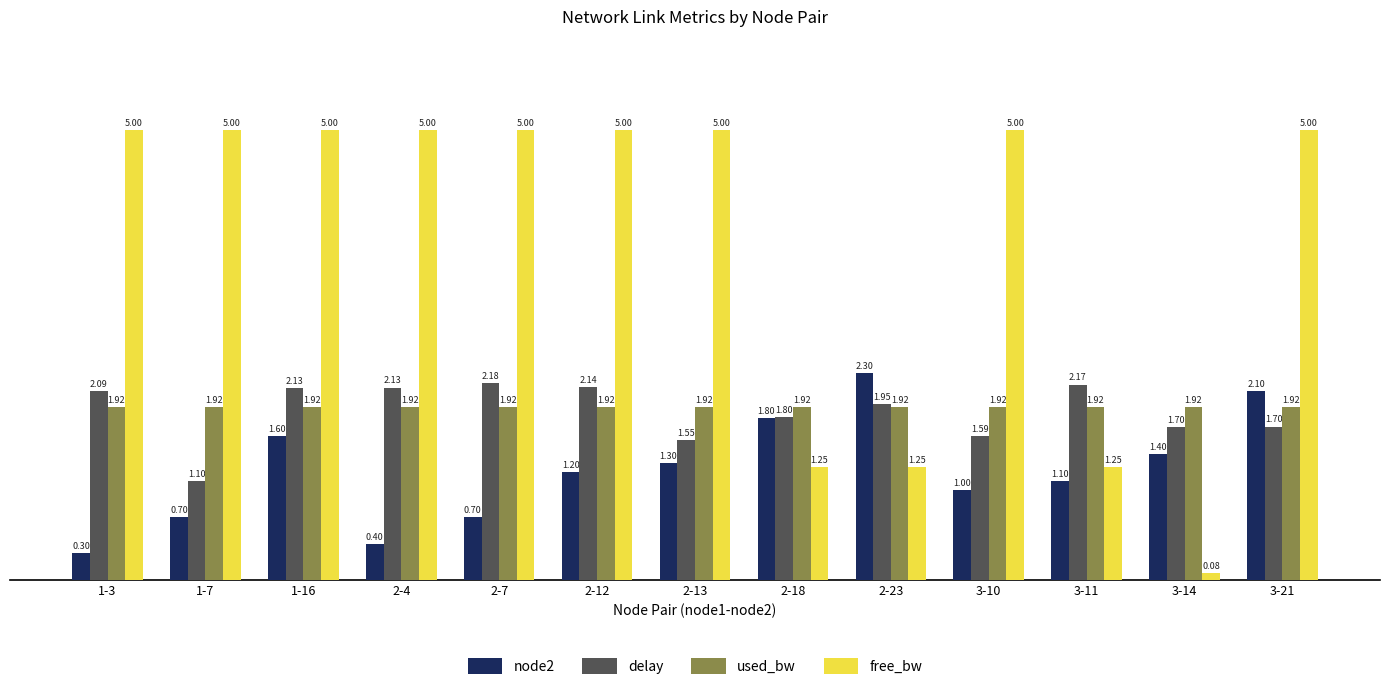

What is the spread (max minus min) of values at 1-3?

4.7